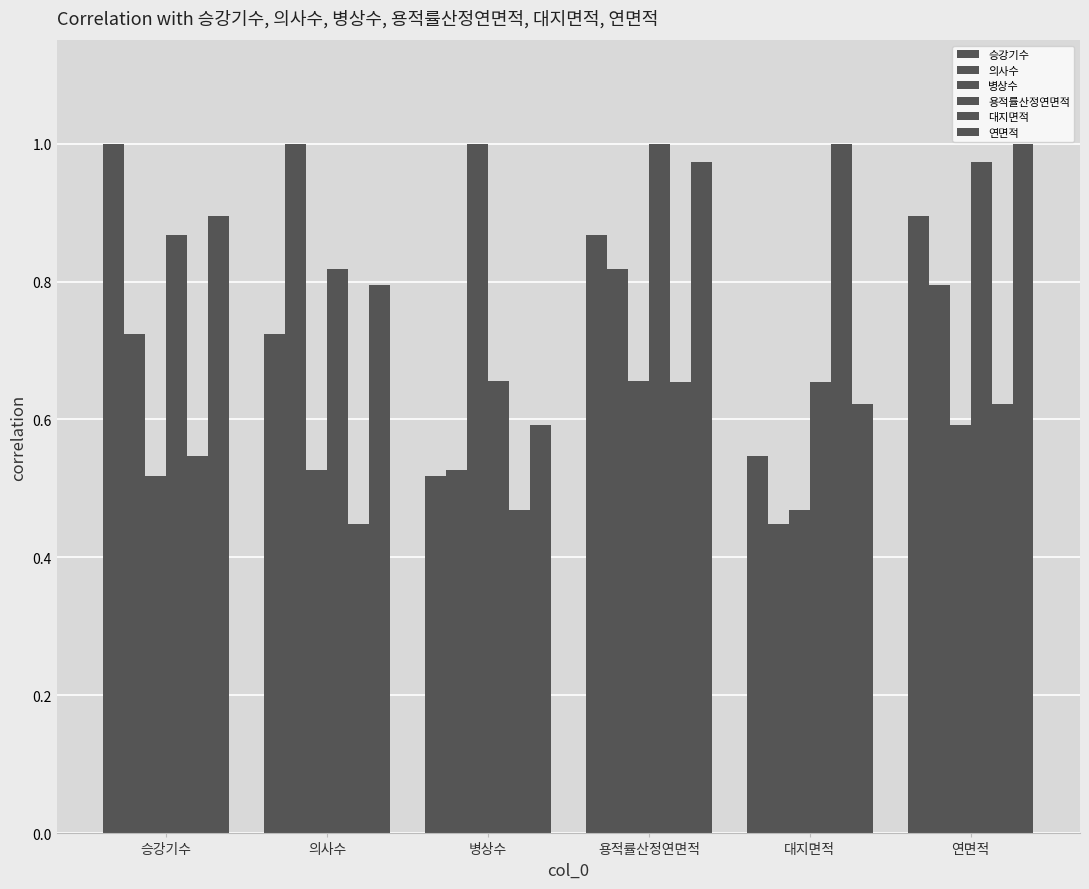

At 의사수, list the series in order from largest to smallest.

의사수, 용적률산정연면적, 연면적, 승강기수, 병상수, 대지면적